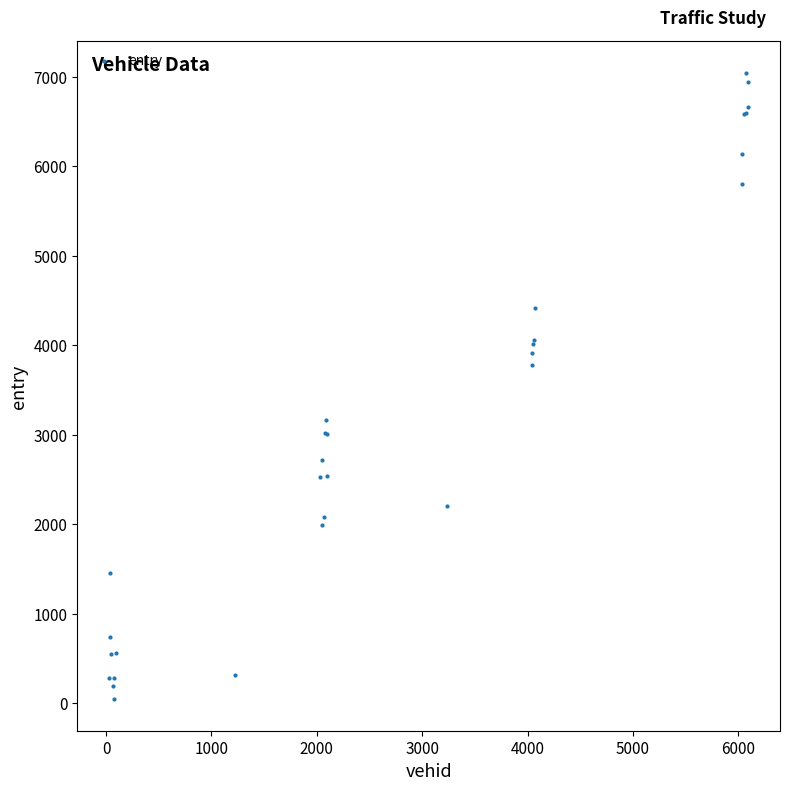

What Y value in the scatter plot is closest to 3544?

3783.6